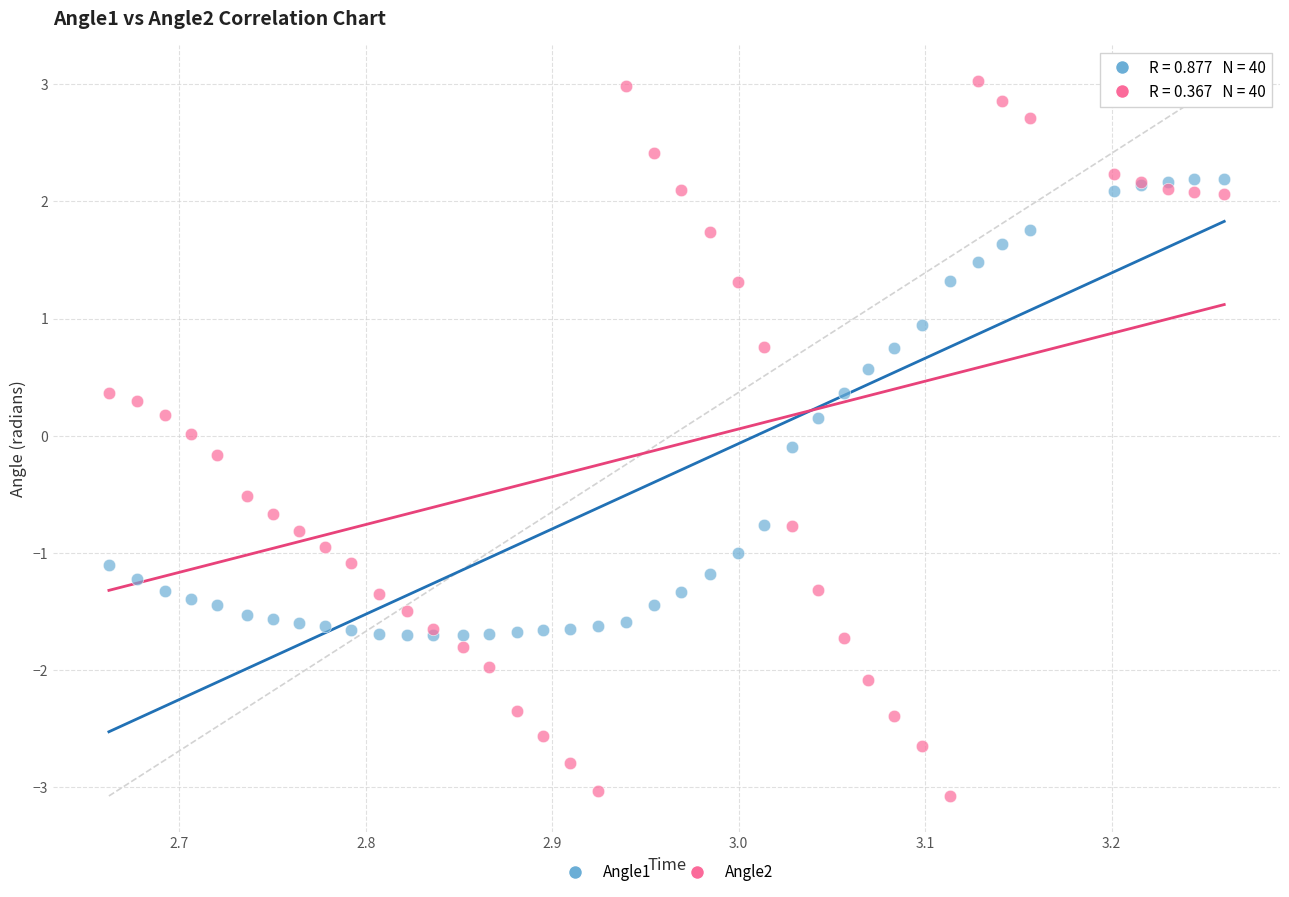

Which series contains the lowest Y value?

Angle2